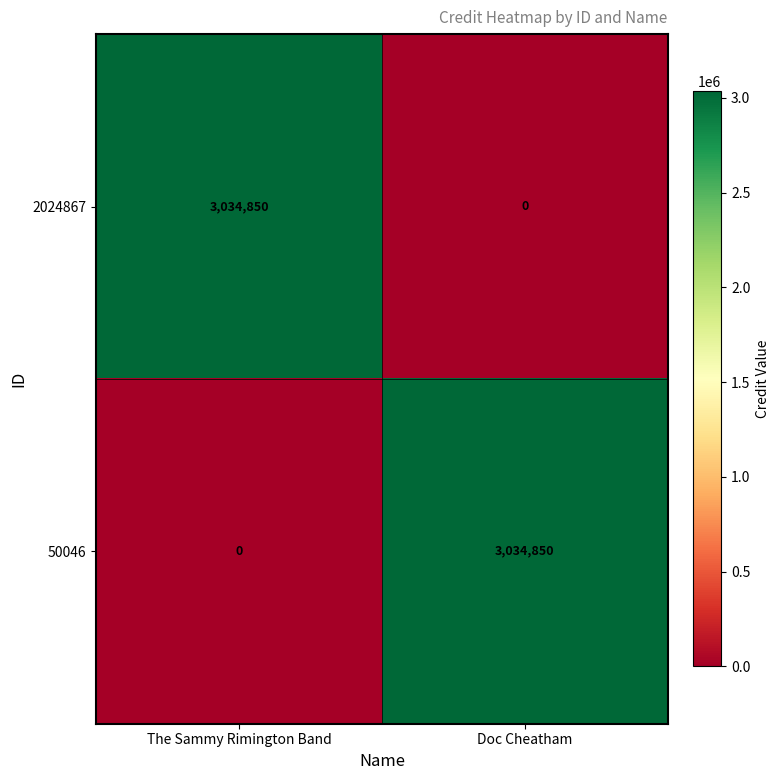

Which category has the highest value in the 2024867 series?

The Sammy Rimington Band